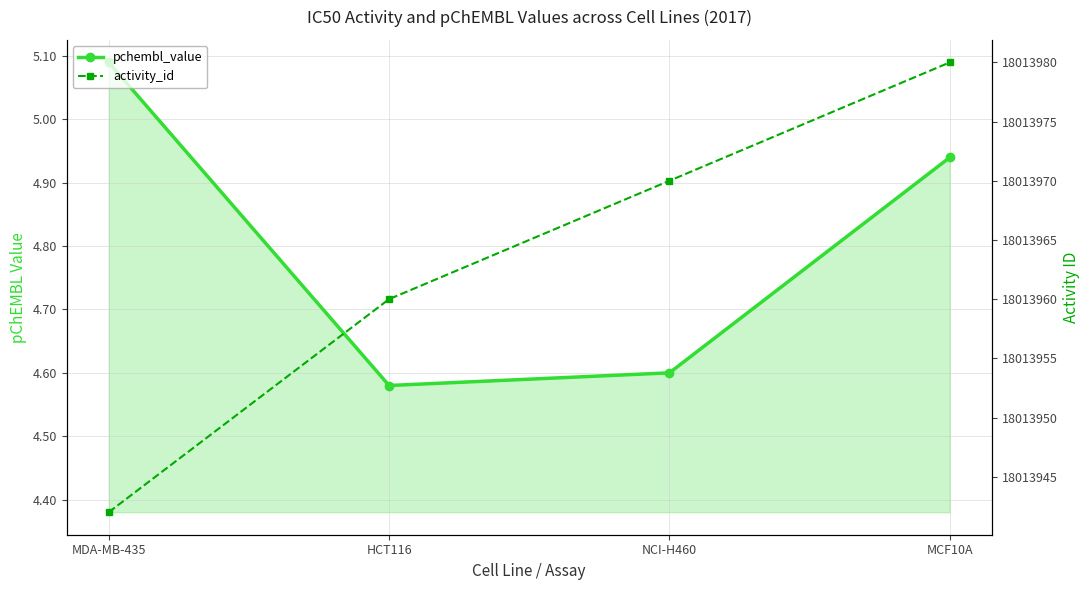

Reading left to right, what are all the values shown in this chart?

pchembl_value: 5.1	4.6	4.6	4.9
activity_id: 18013942.0	18013960.0	18013970.0	18013980.0